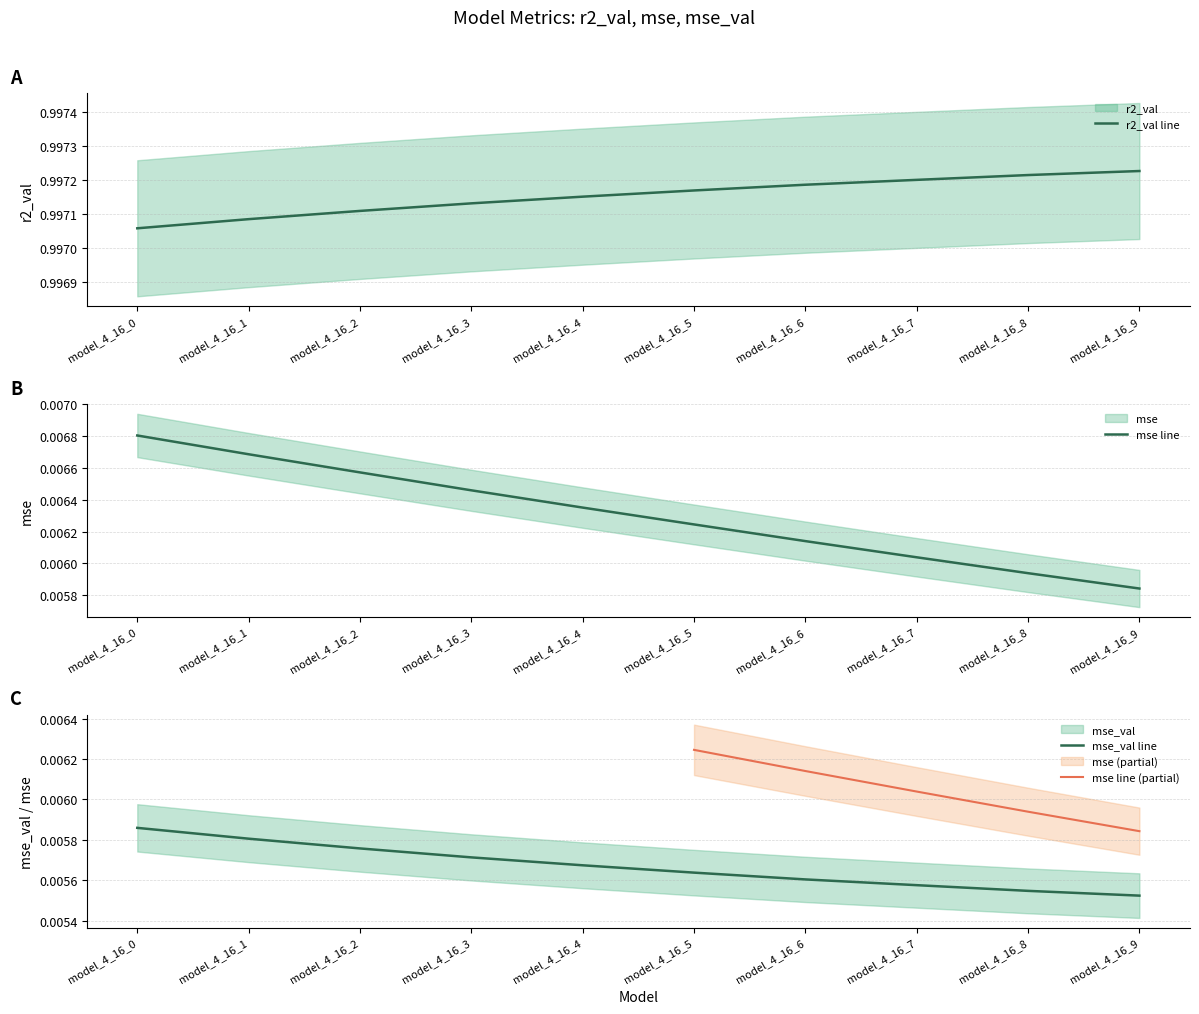

At which label does mse reach its peak?

model_4_16_0